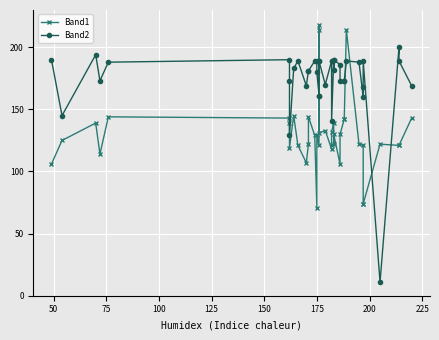

Which series ends up on top after the final intersection of Band1 and Band2?

Band2